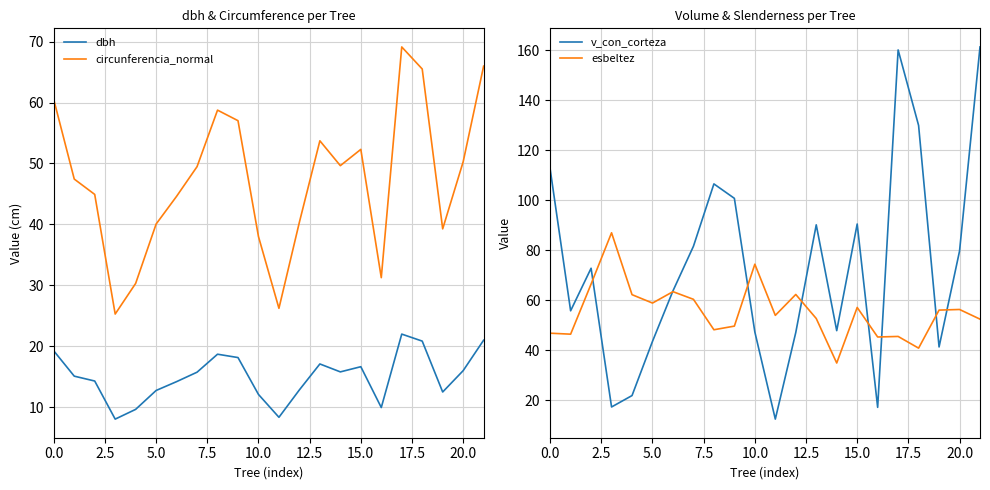

True or false: circunferencia_normal has a value of 80.5 at 20.0.

False